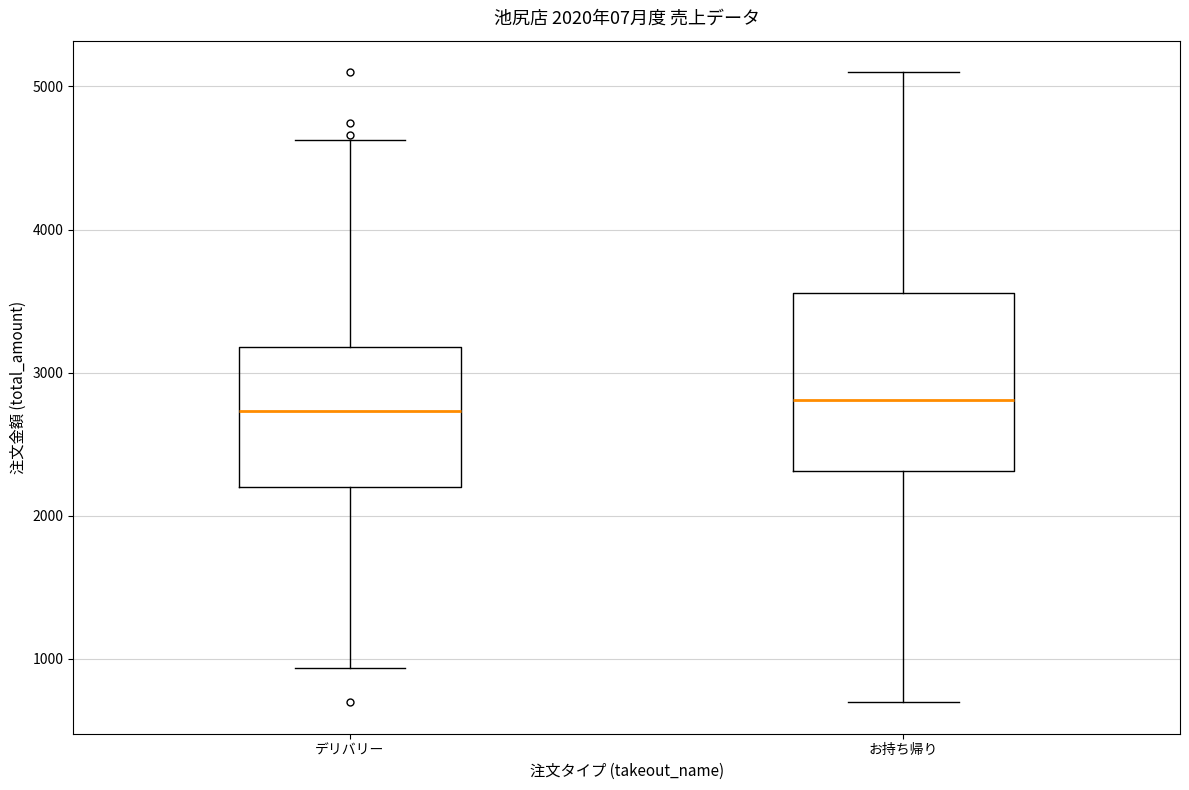

Which box is the tallest, from its lower edge to its upper edge?

お持ち帰り